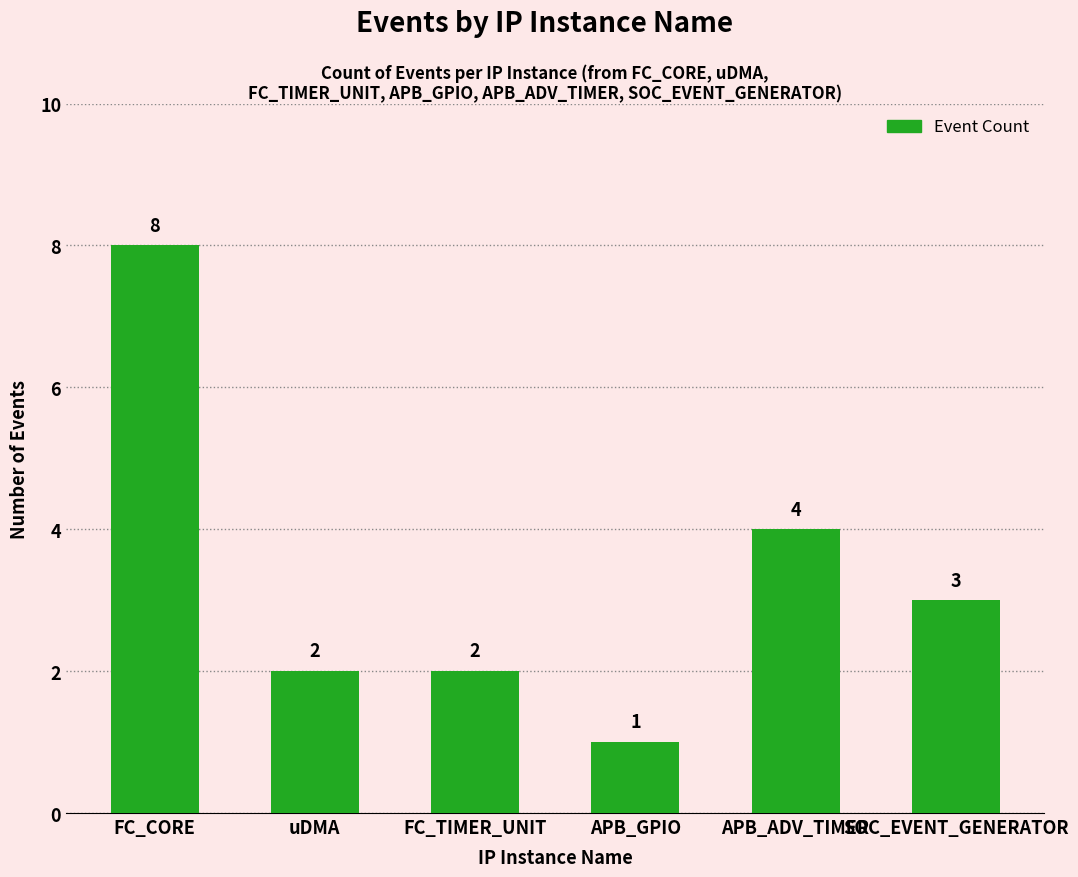

What is the approximate value at SOC_EVENT_GENERATOR?

3